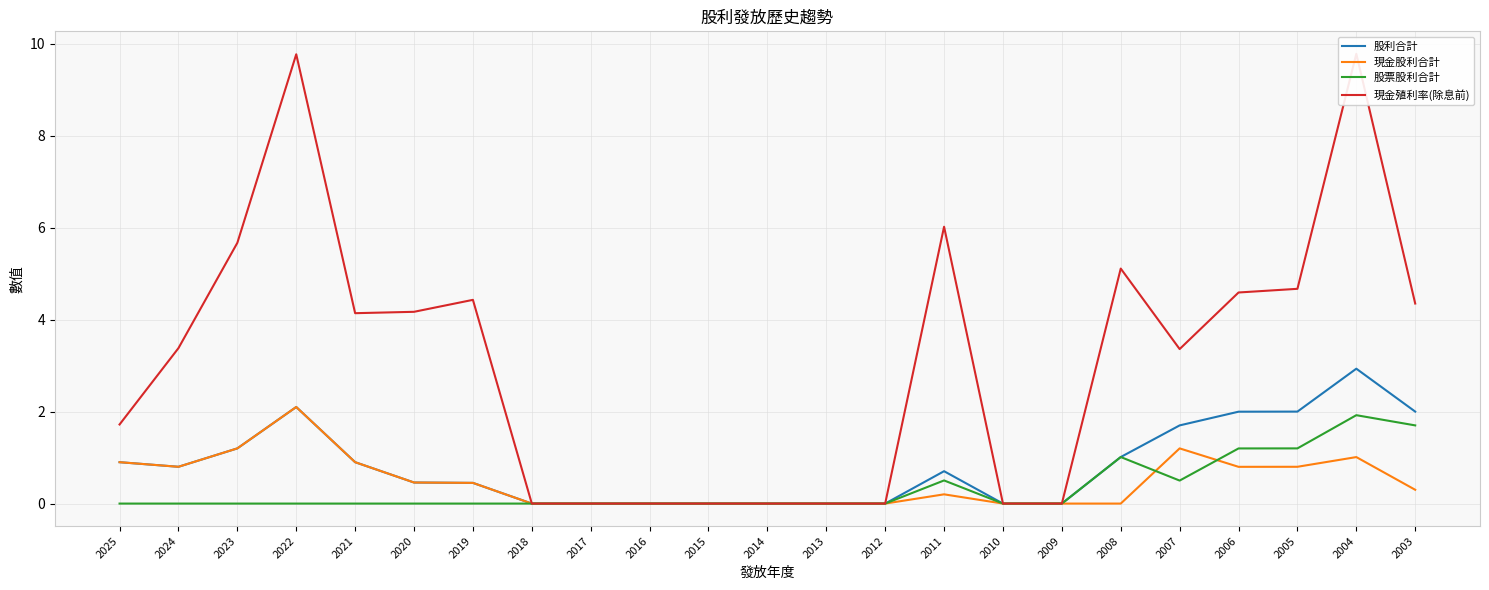

What is the value of the 現金殖利率(除息前) point at the 18th from the left?

5.1